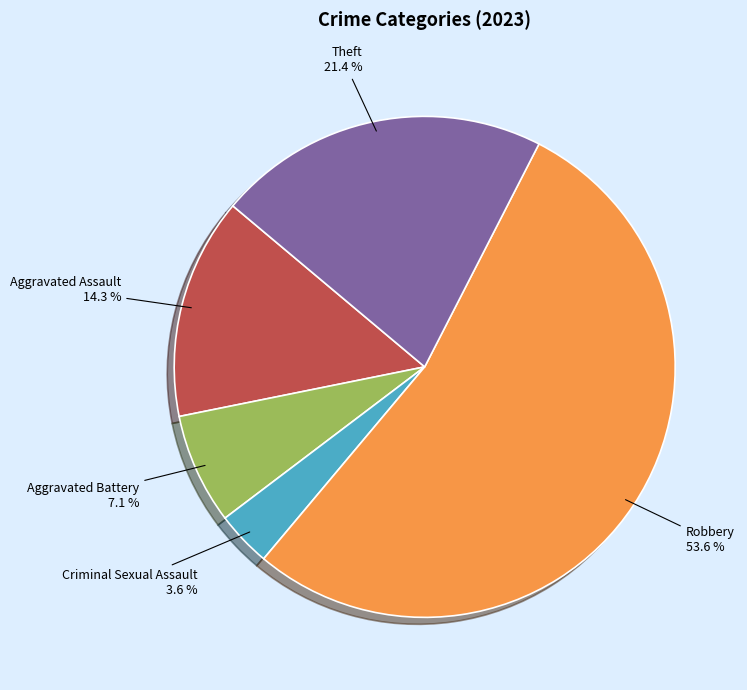

Is there a majority slice in this chart?

Yes